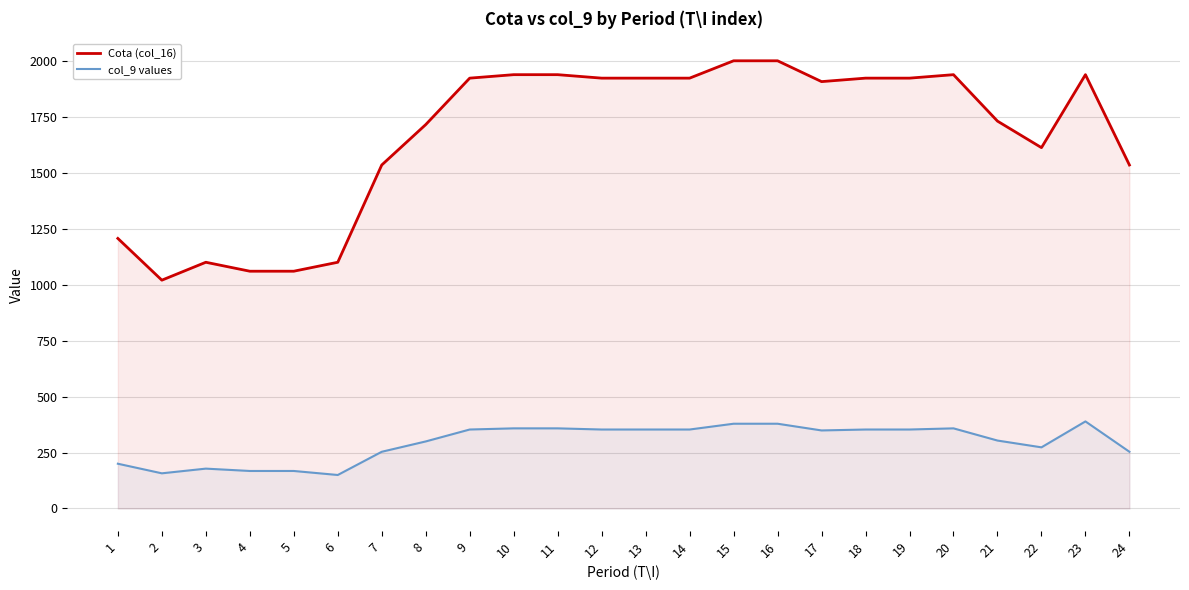

List the series in order of their peak value, lowest first.

col_9 values, Cota (col_16)